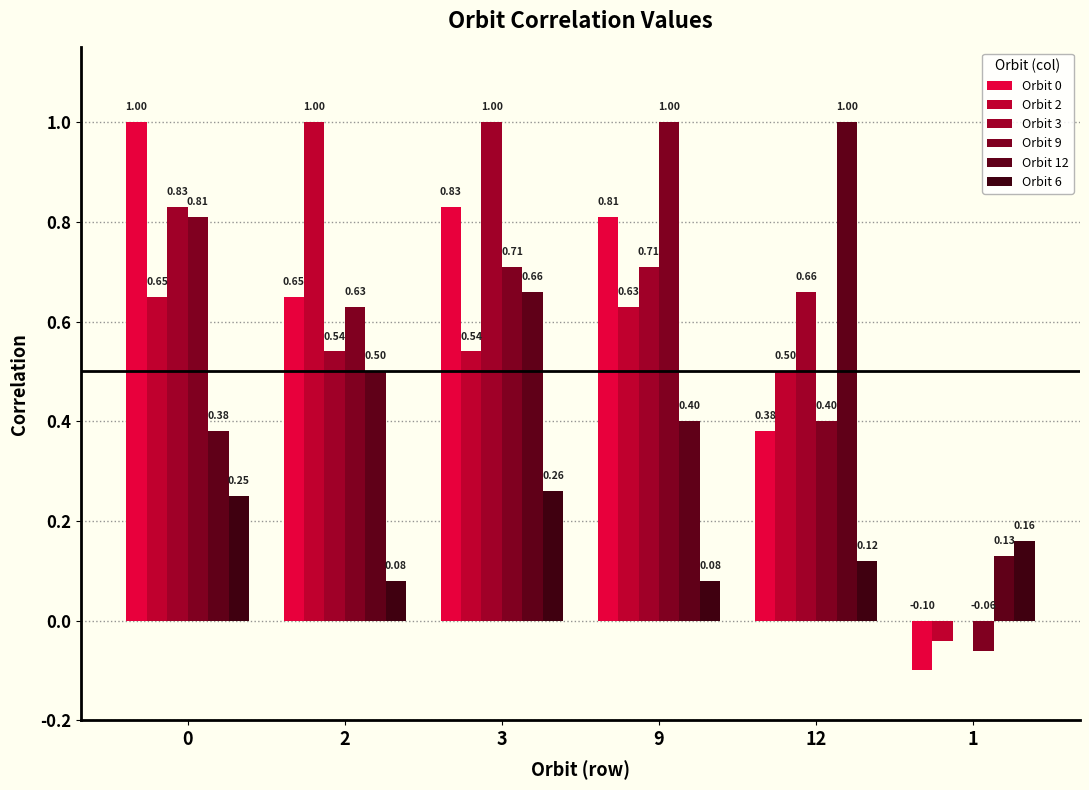

What is the difference between the Orbit 2 values at 0 and 2?

0.3